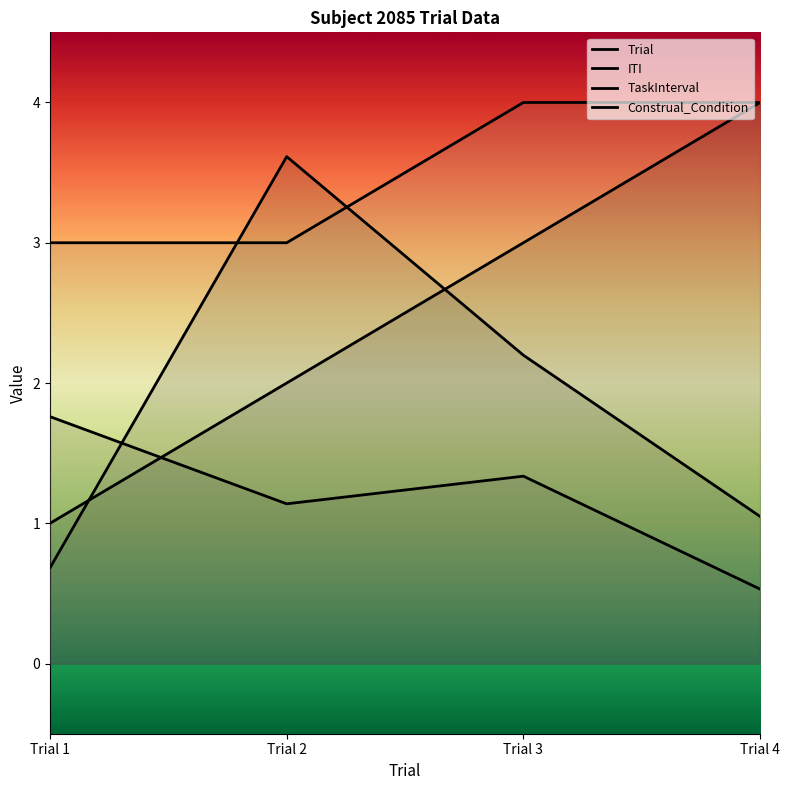

Between which two adjacent categories do Construal_Condition and ITI first intersect?

Trial 1 and Trial 2